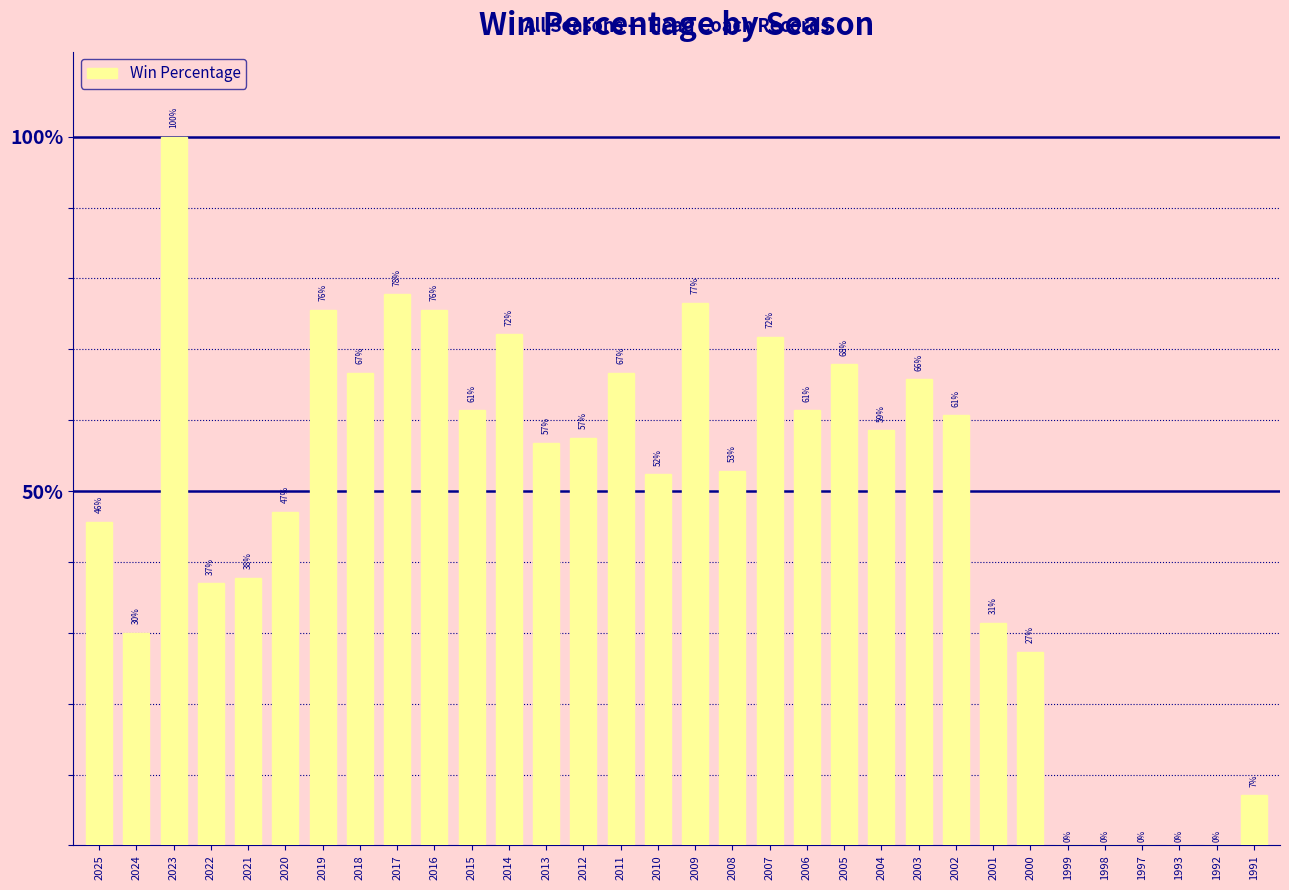

What is the sum of the values at 1997 and 2002?

0.6